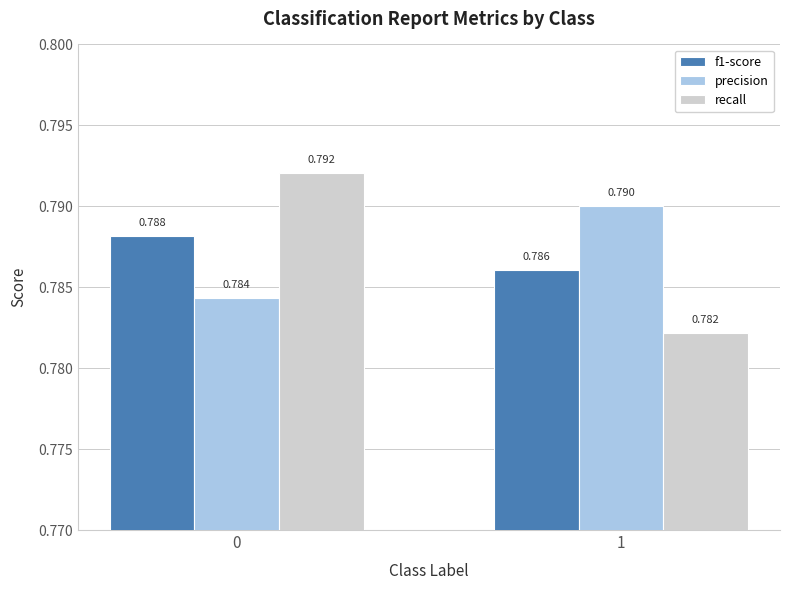

Between 0 and 1, which series saw the biggest shift?

recall